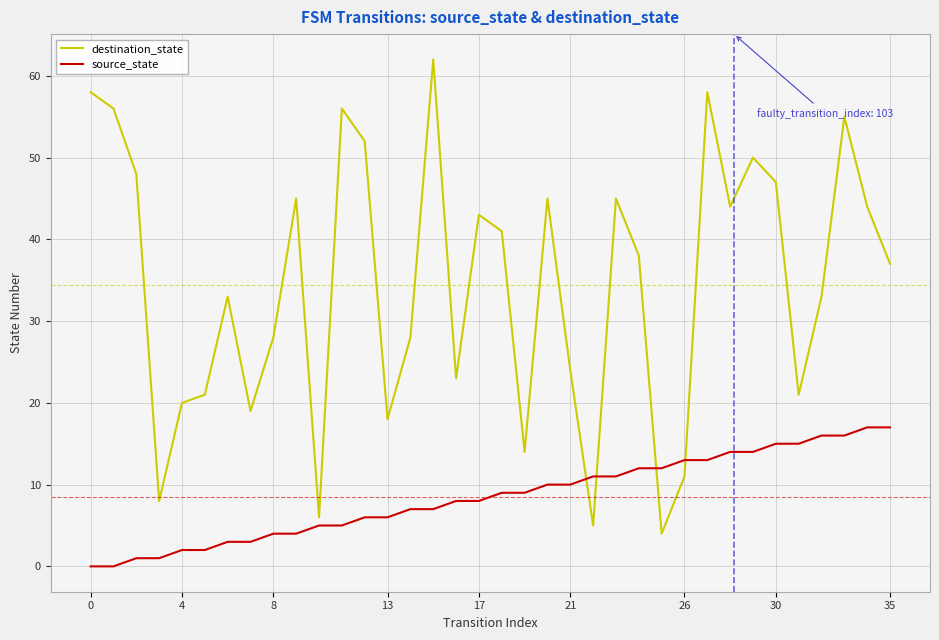

Rank the series by their maximum value, from highest to lowest.

destination_state, source_state